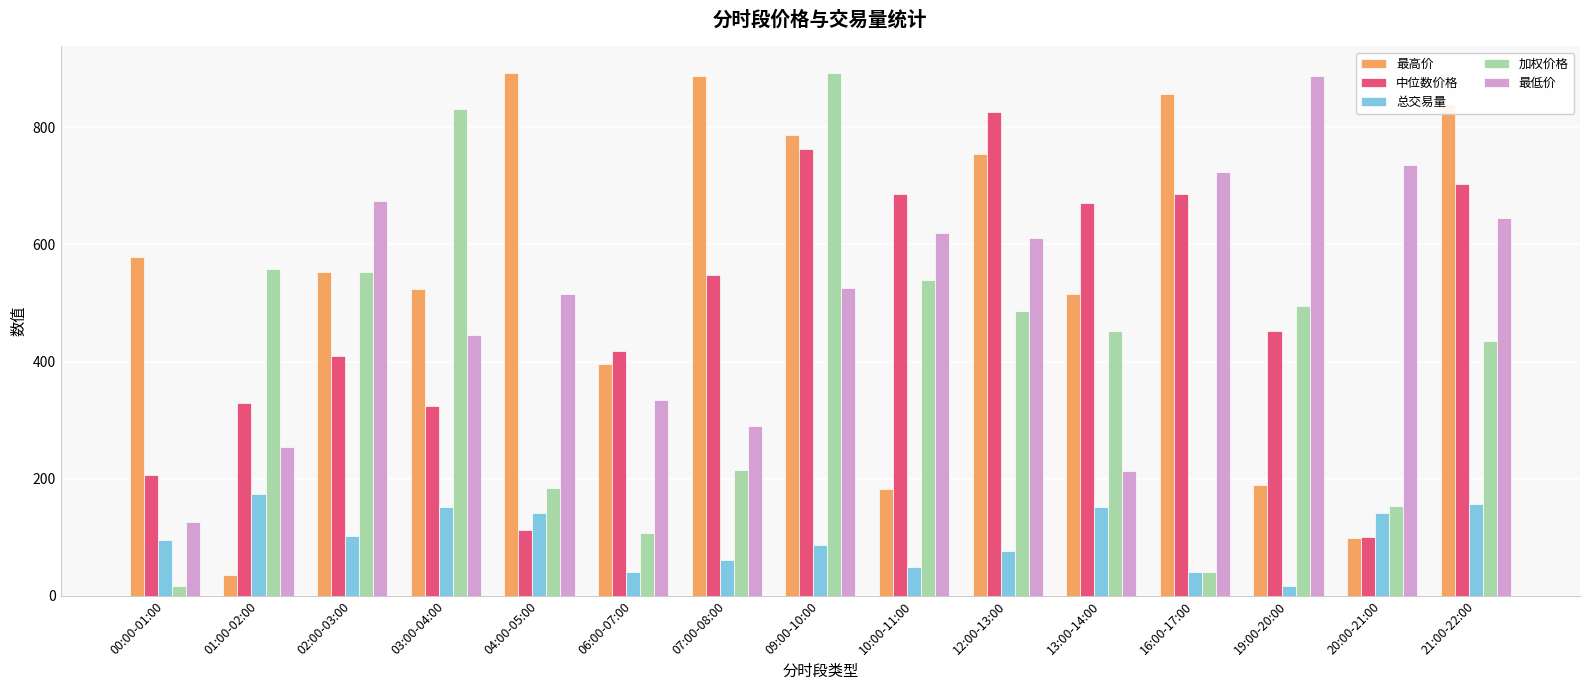

Which series changed the most between 07:00-08:00 and 12:00-13:00?

最低价